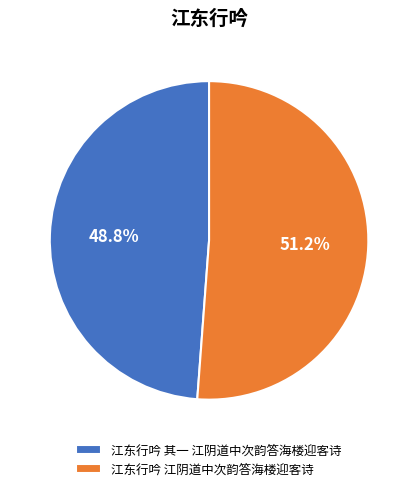

What percentage do 江东行吟 其一 江阴道中次韵答海楼迎客诗 and 江东行吟 江阴道中次韵答海楼迎客诗 together represent?

100.0%